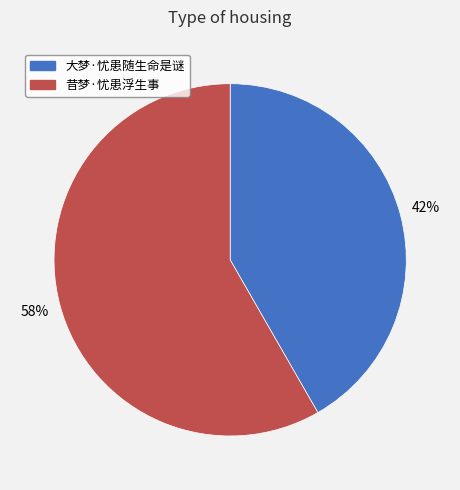

True or false: 昔梦·忧患浮生事 accounts for 53% of the total.

False